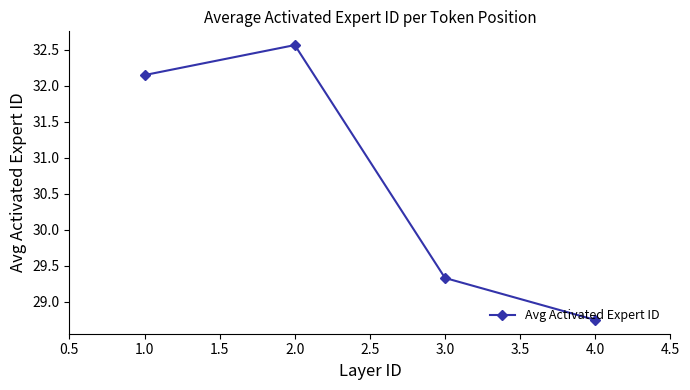

How many points are higher than both their immediate neighbors (excluding endpoints)?

1